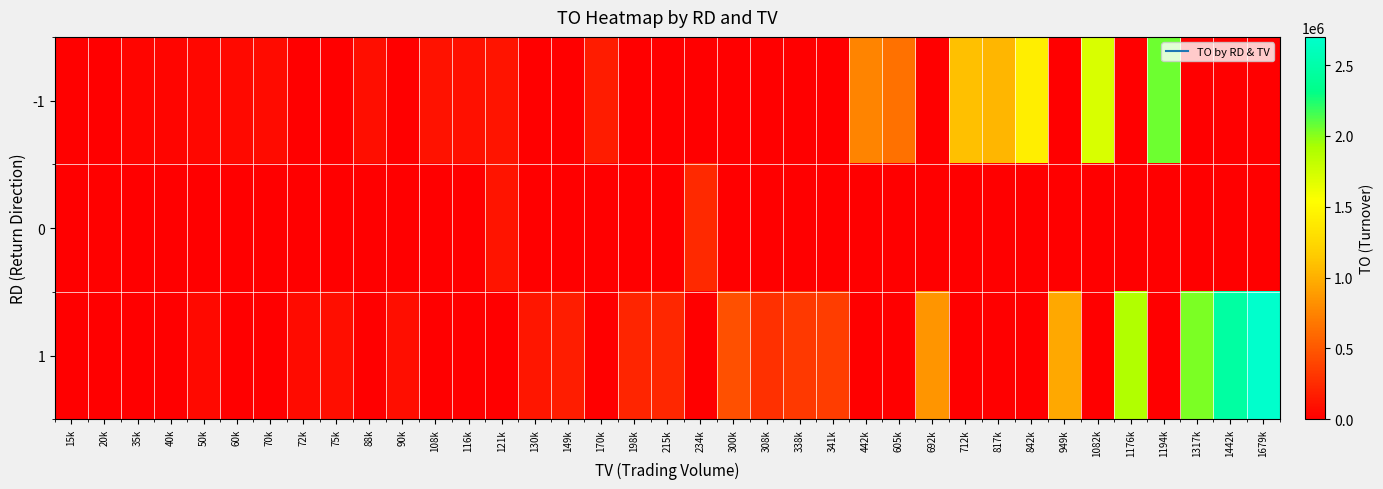

What is the total value across all series at 170k?

162400